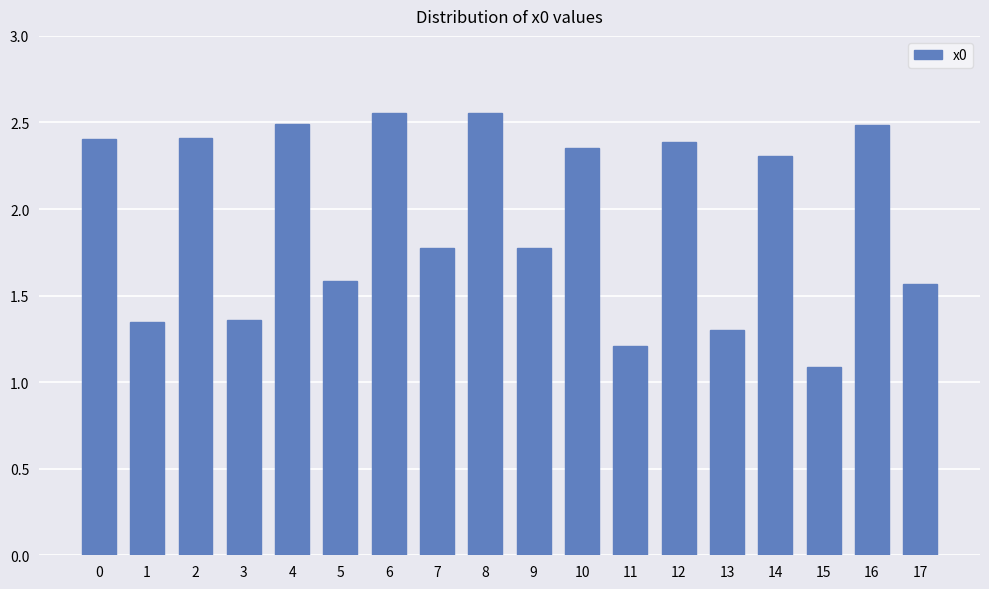

Which has a higher value, 2 or 13?

2